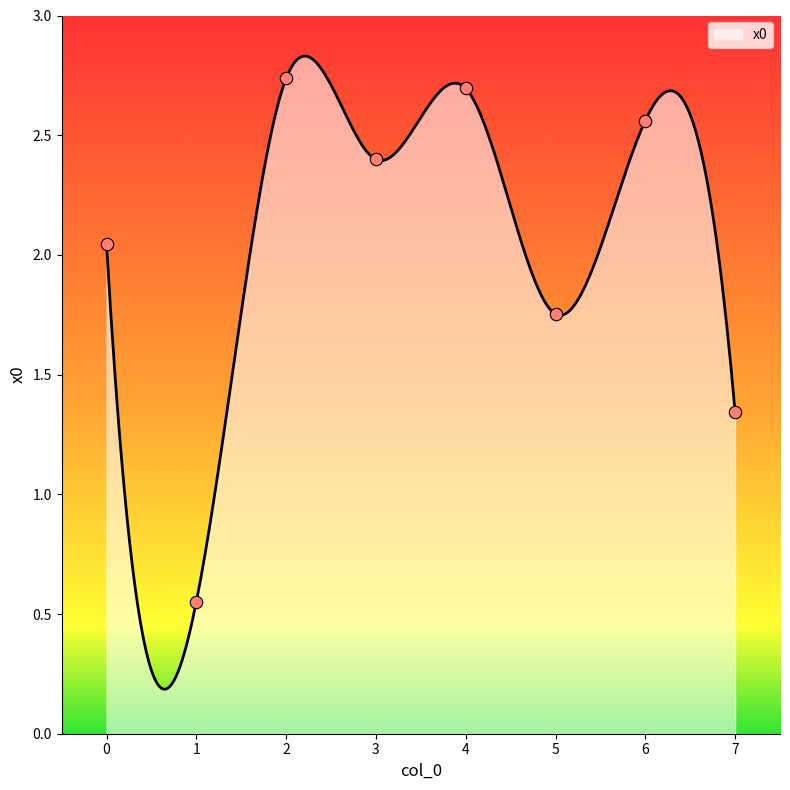

What is the ratio of the value at 5 to the value at 6?

0.7